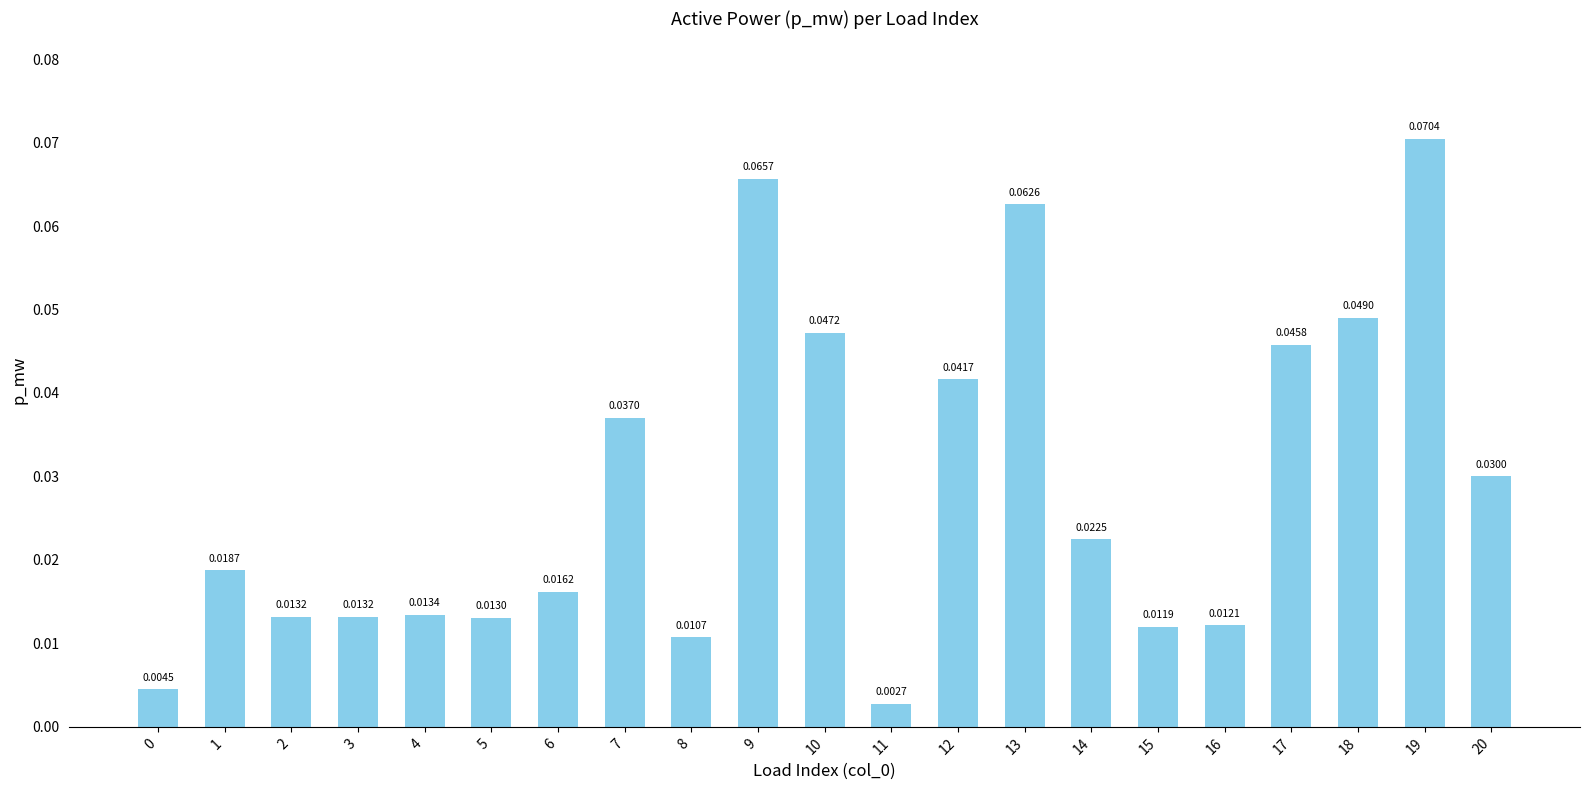

Between 7 and 16, which is larger?

7